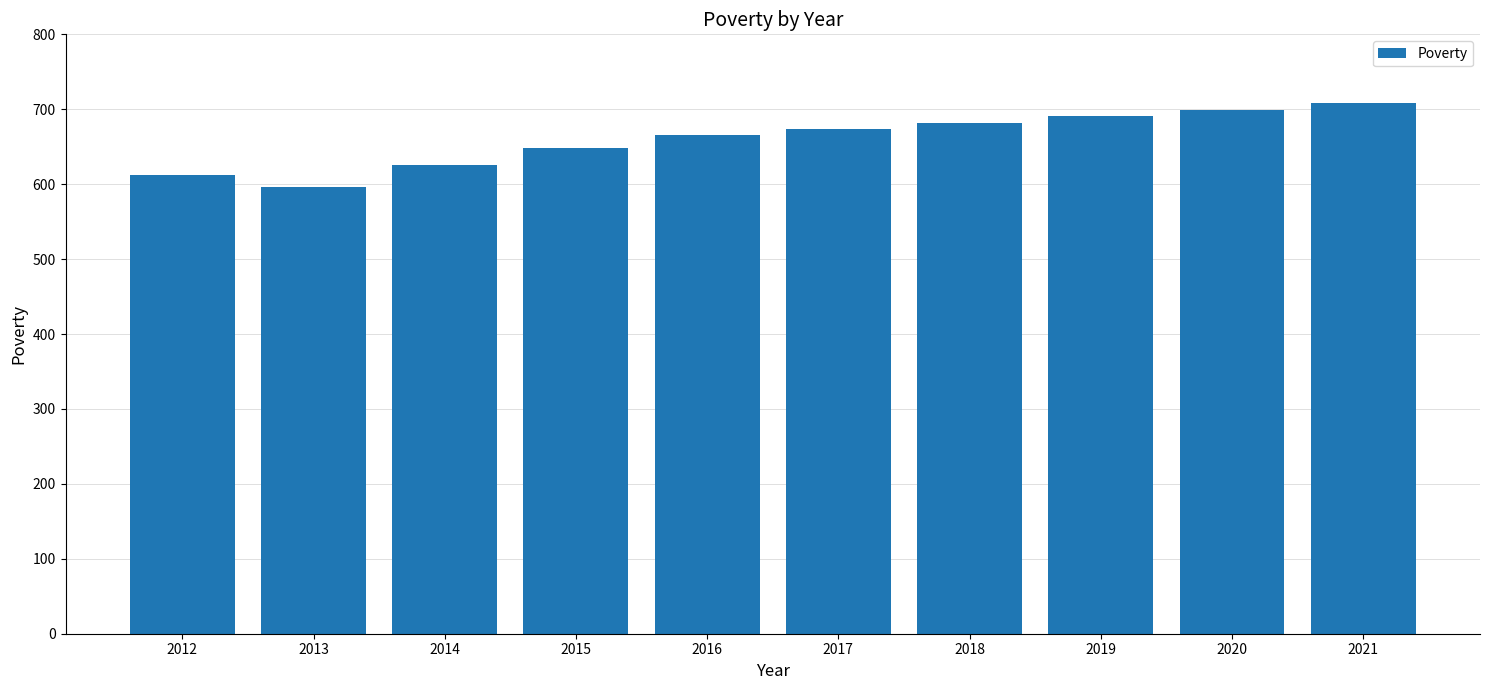

What is the minimum value shown in the chart?

596